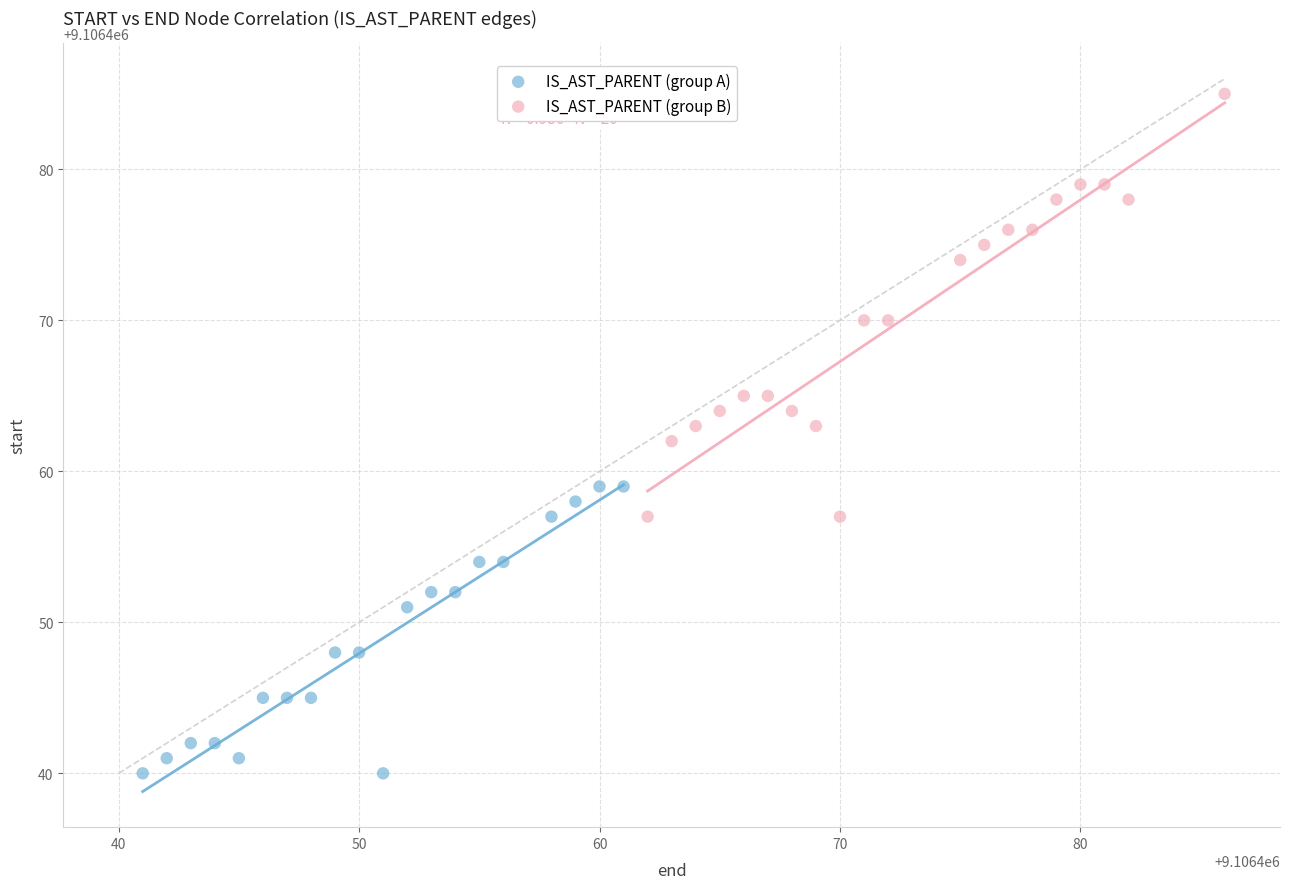

Which series has the largest Y range (max minus min)?

IS_AST_PARENT (group B)